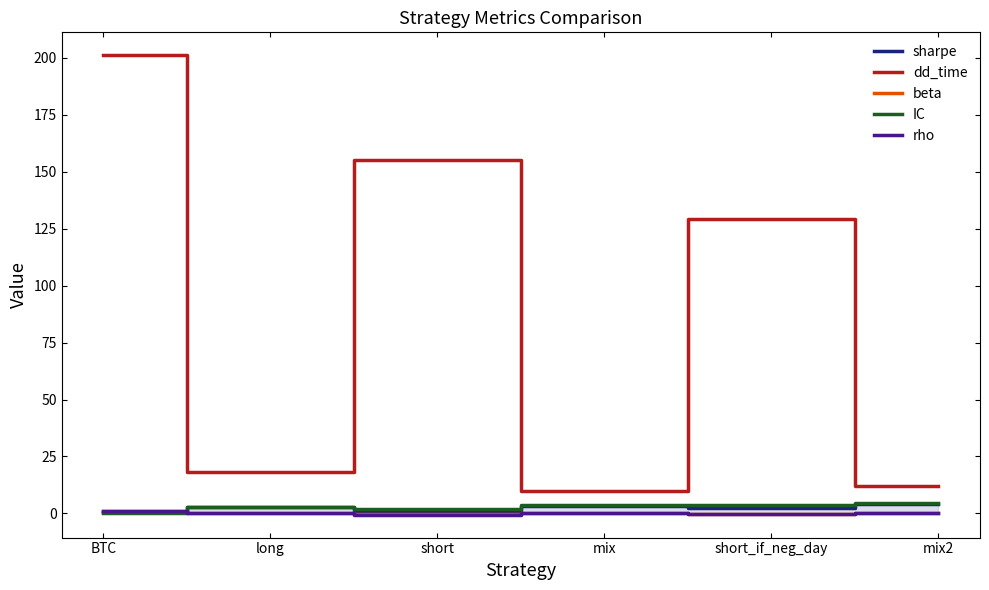

In dd_time, how many points are lower than both neighbors (excluding endpoints)?

2